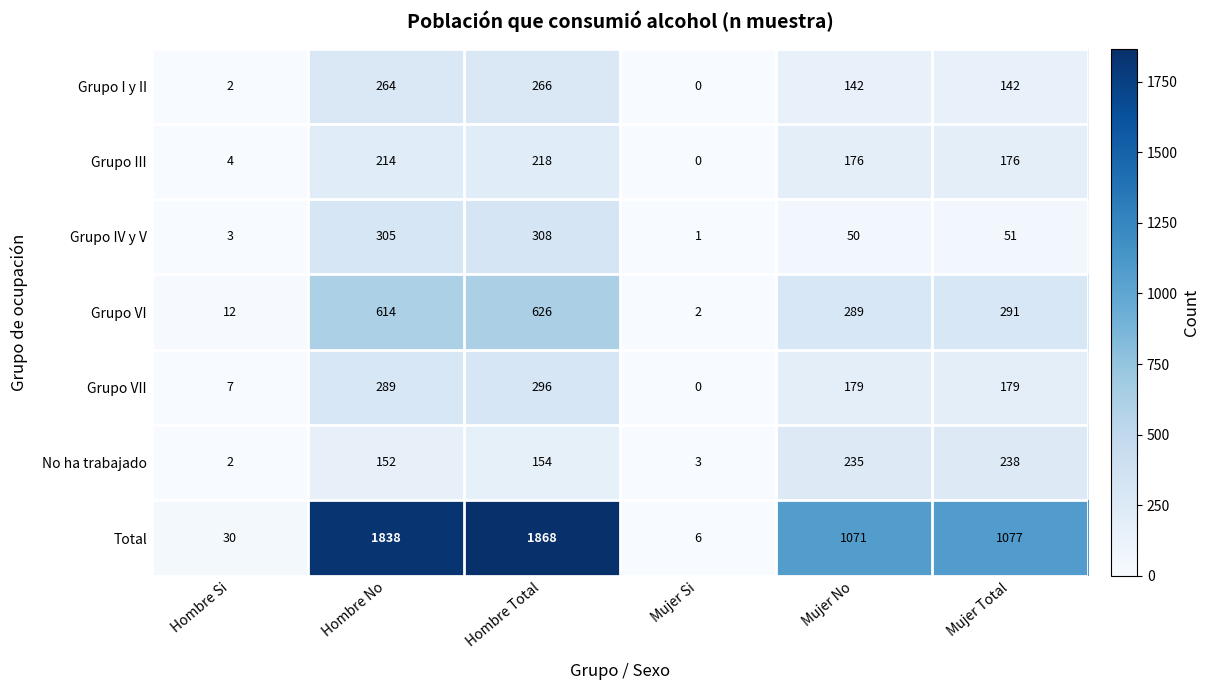

What is the average value of the Grupo VI series?

306